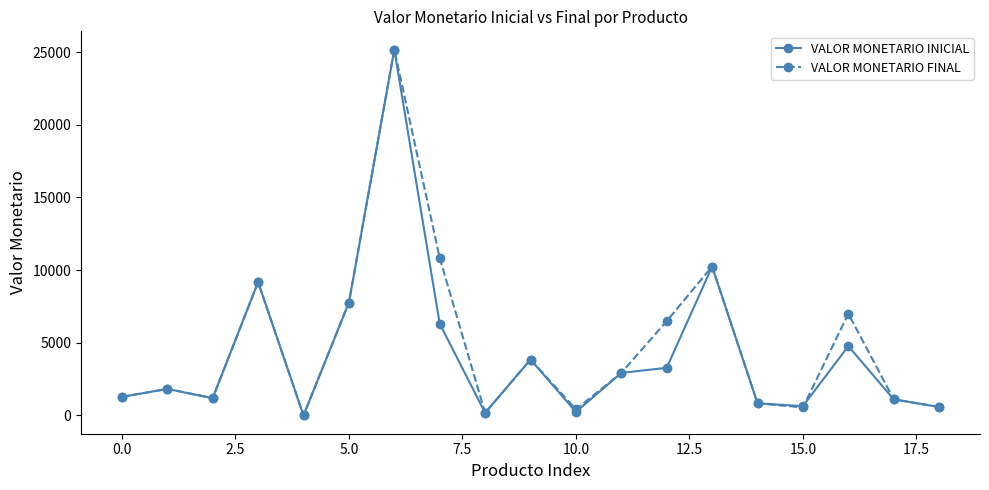

What is the value of the VALOR MONETARIO INICIAL point at the 15th from the left?

832.0